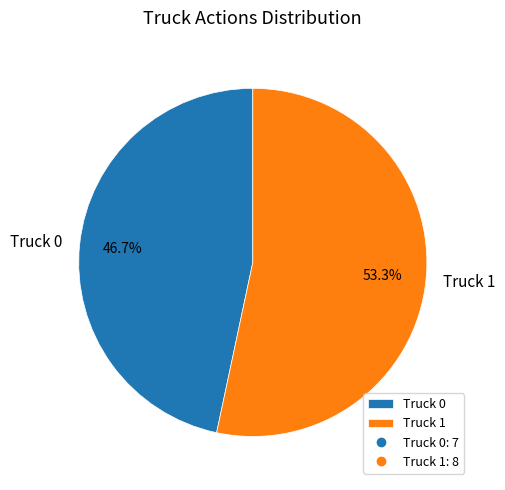

Does Truck 0 represent more than half of the total?

No